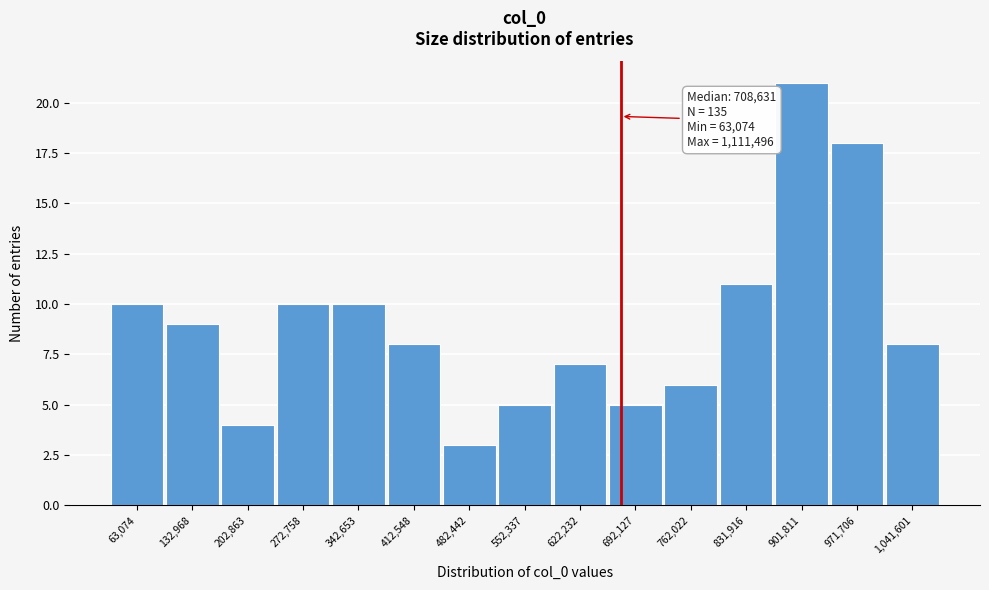

Reading left to right, list all the values displayed in this chart.

63,074=10	132,968=9	202,863=4	272,758=10	342,653=10	412,548=8	482,442=3	552,337=5	622,232=7	692,127=5	762,022=6	831,916=11	901,811=21	971,706=18	1,041,601=8